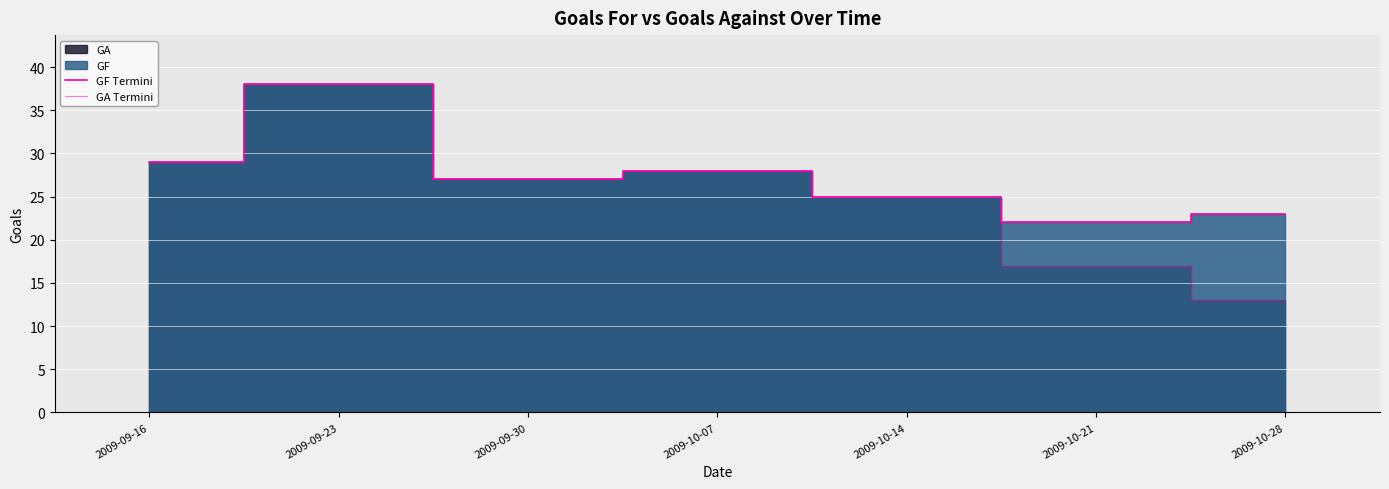

Where does the GF Termini series first go above 27?

2009-09-16